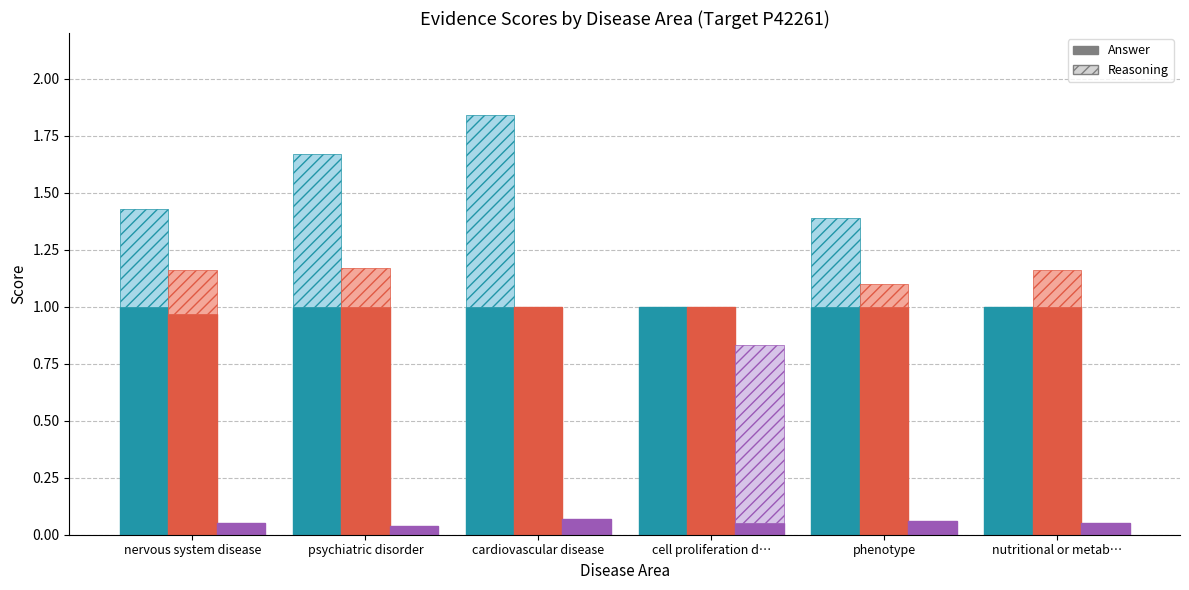

Which has a higher value, cell proliferation d… or nervous system disease?

cell proliferation d…